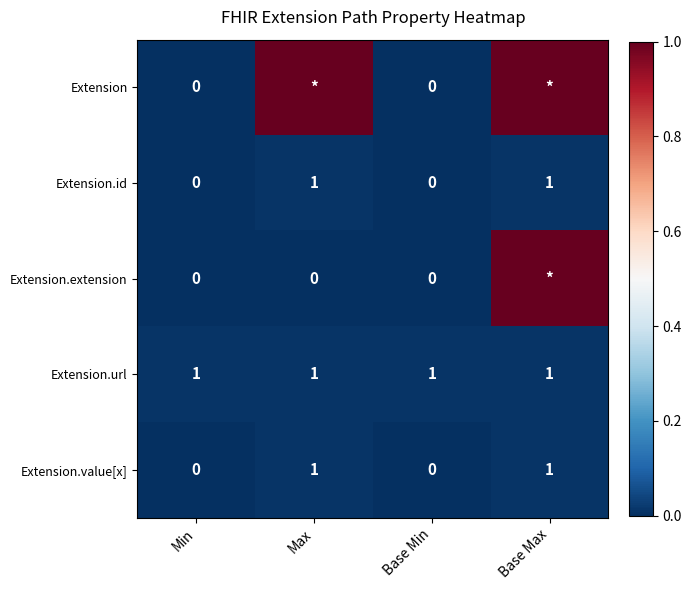

How many Extension.value[x] values are between 0 and 1?

4